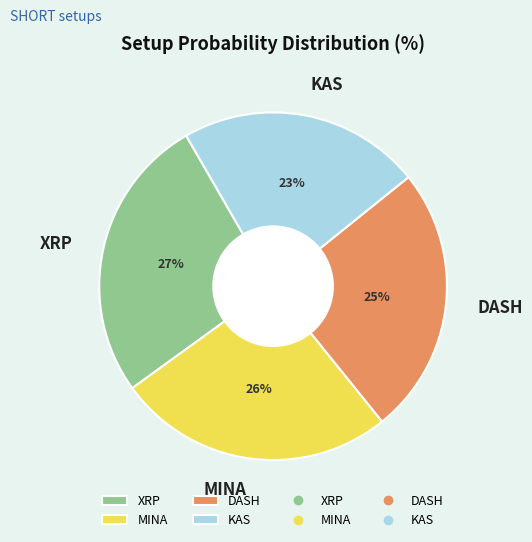

Count the number of slices in the pie.

4